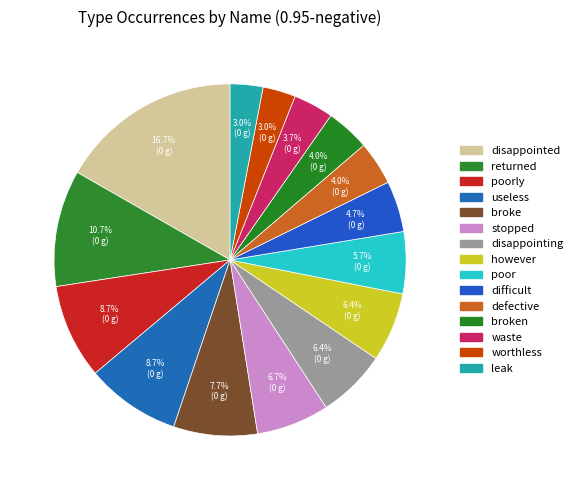

Count the number of slices in the pie.

15